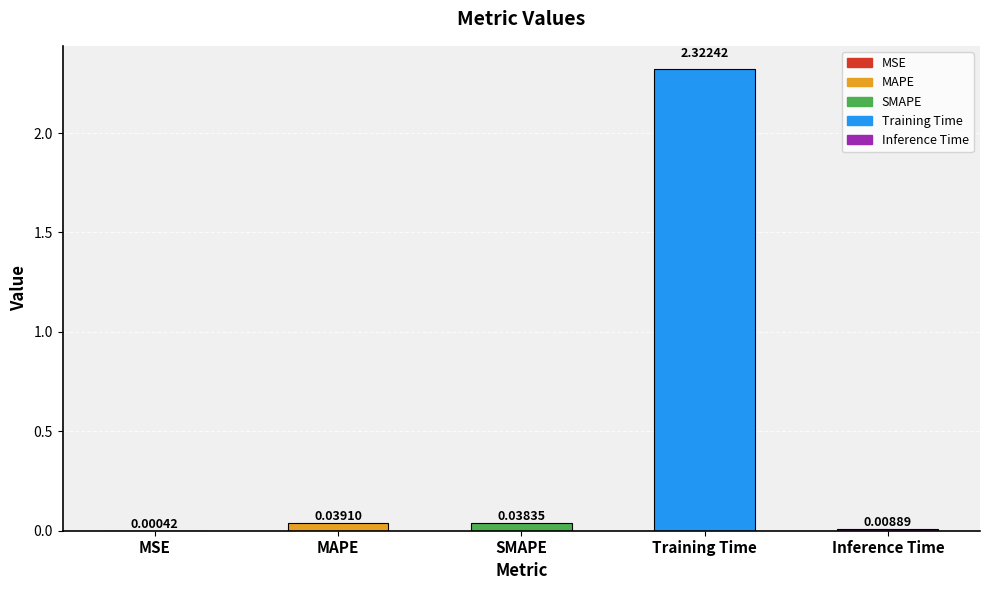

How many series are shown in this chart?

1